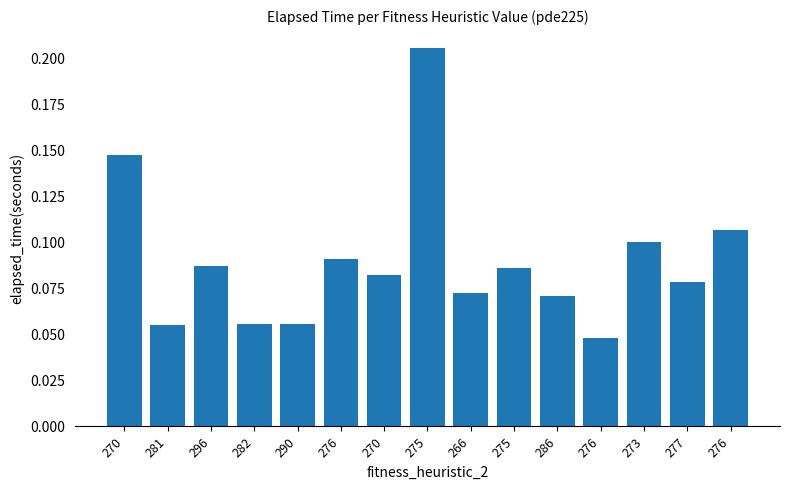

The chart shows a value of 0.0 at 290. True or false?

False